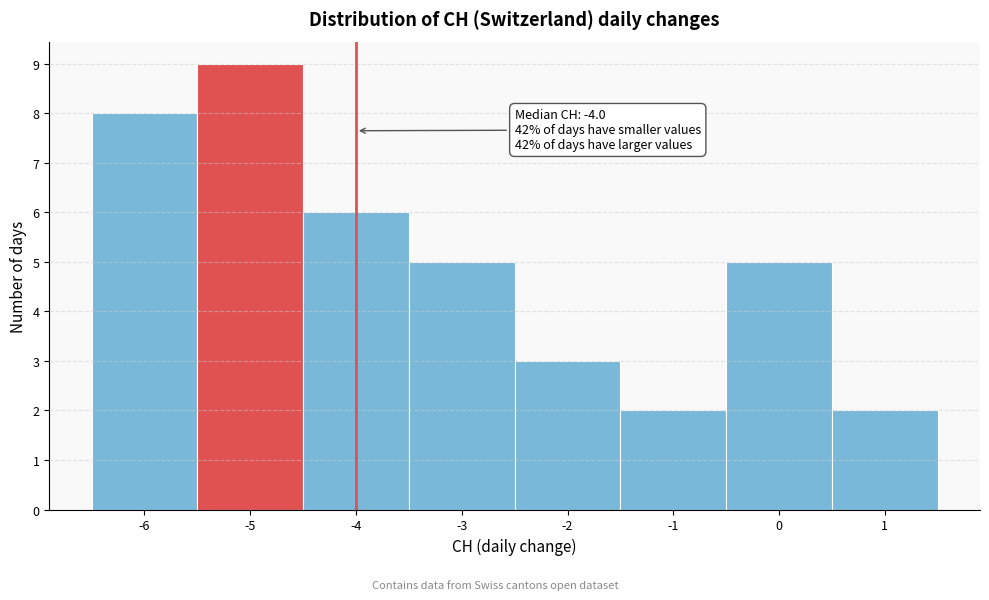

Which range on the x-axis has the tallest bar?

-5.5 to -4.5